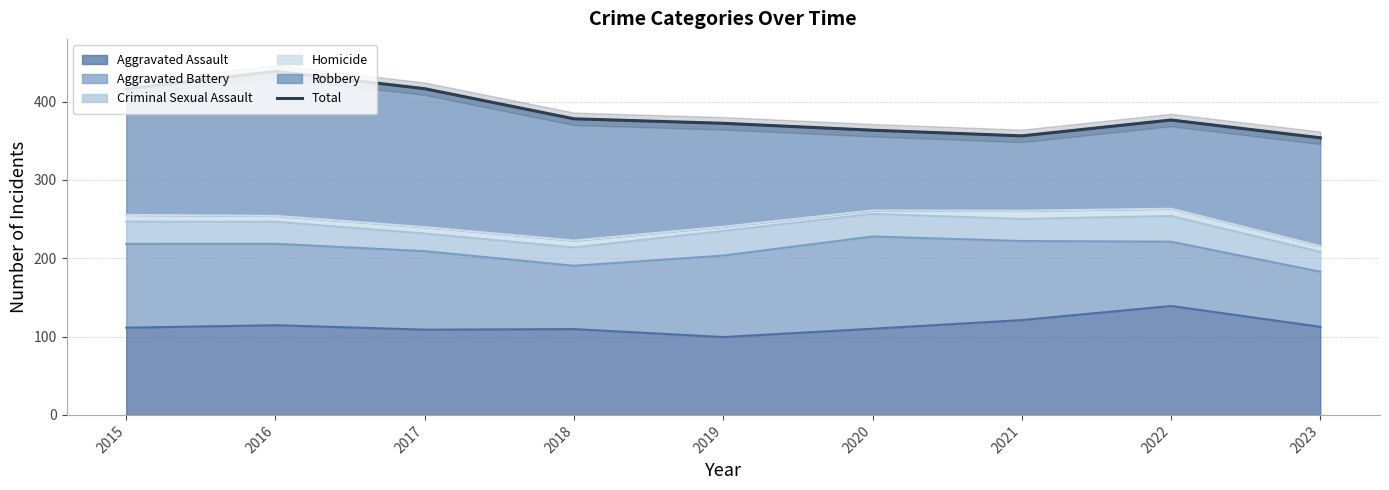

What is the difference between the values at 2021 and 2017?

60.2